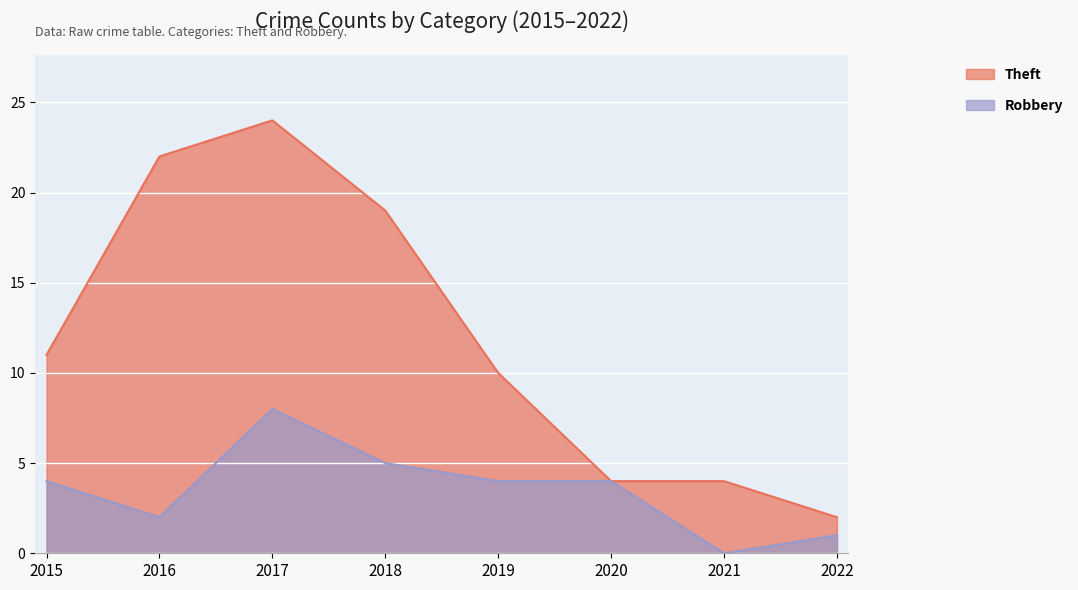

How many lines are shown in the chart?

2